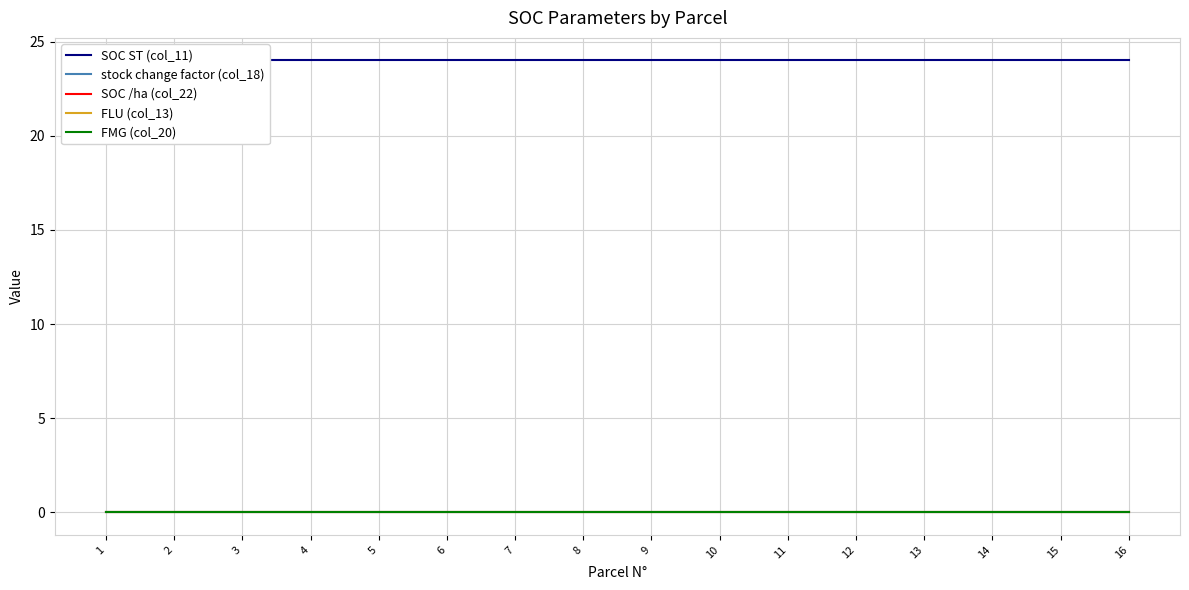

Which series changed the most between 2 and 6?

SOC ST (col_11)